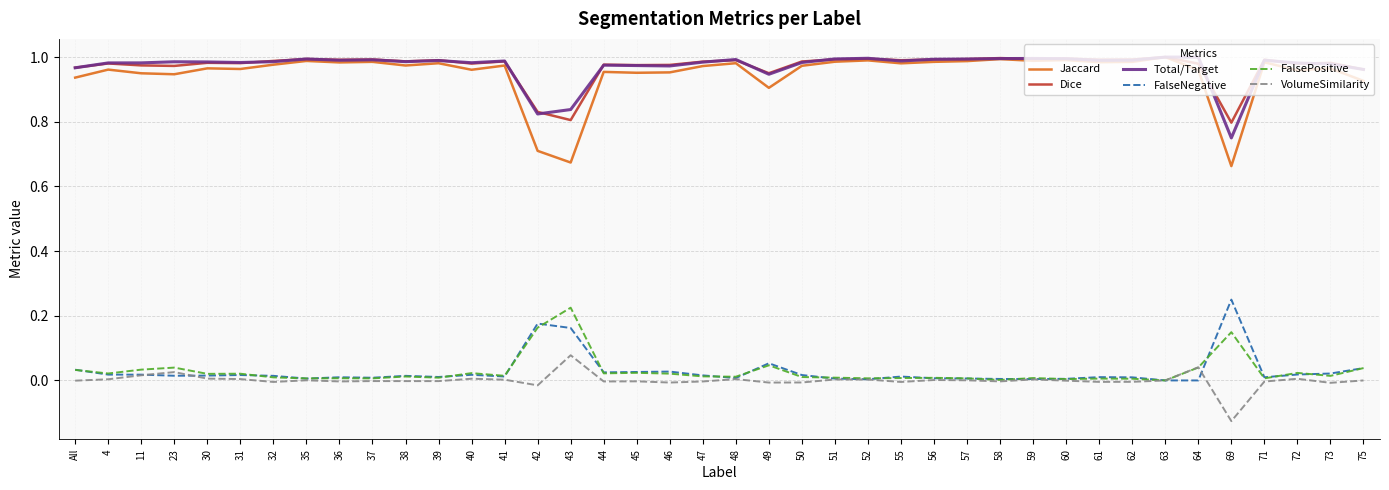

True or false: FalsePositive and Jaccard intersect in this chart.

False